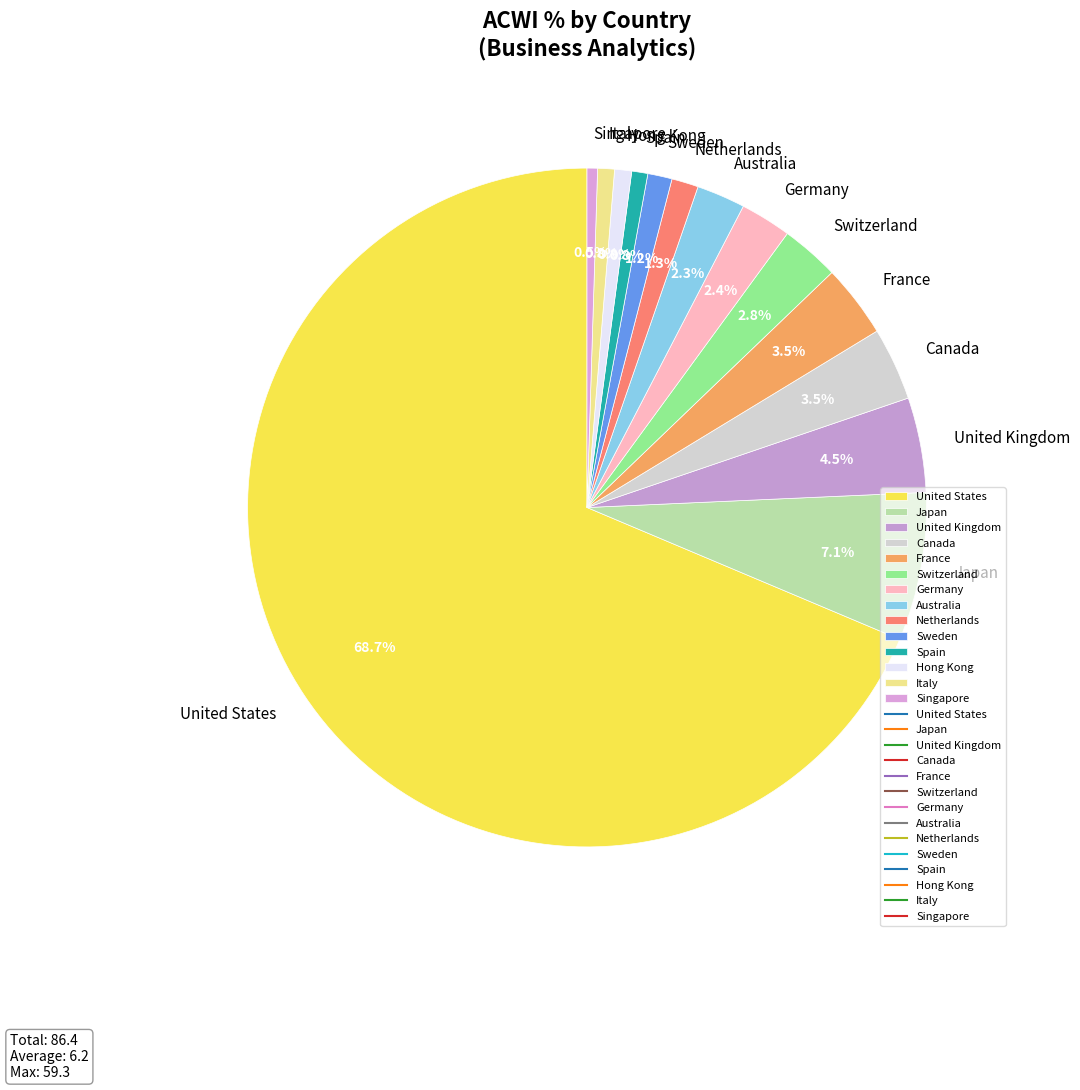

Which has a higher value, Germany or Hong Kong?

Germany